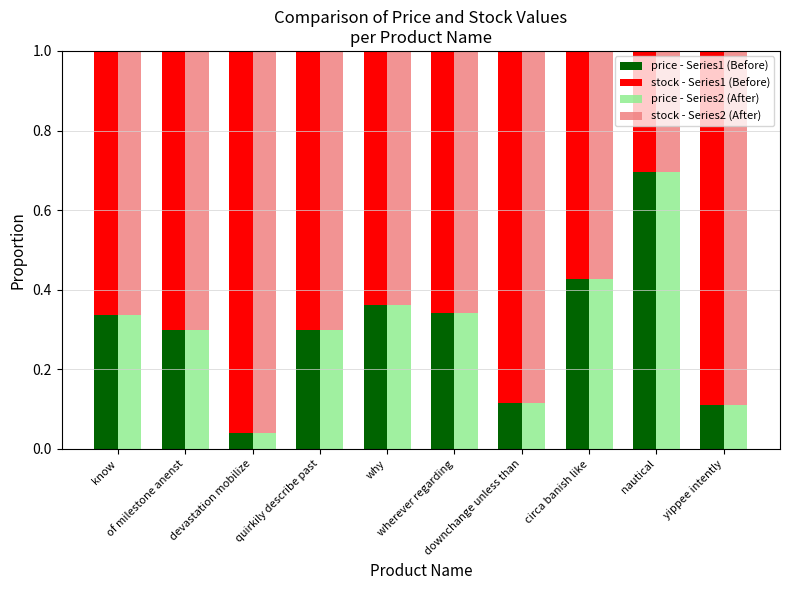

What is the difference between the maximum and minimum values in the stock - Series2 (After) series?

0.7